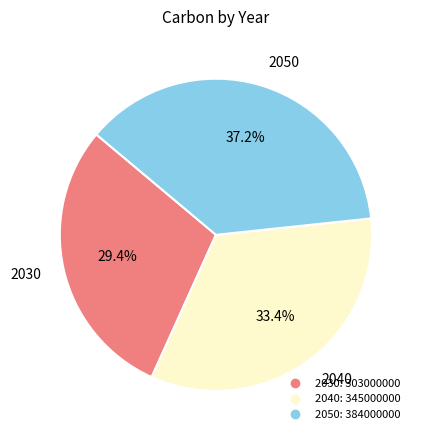

Is there a majority slice in this chart?

No